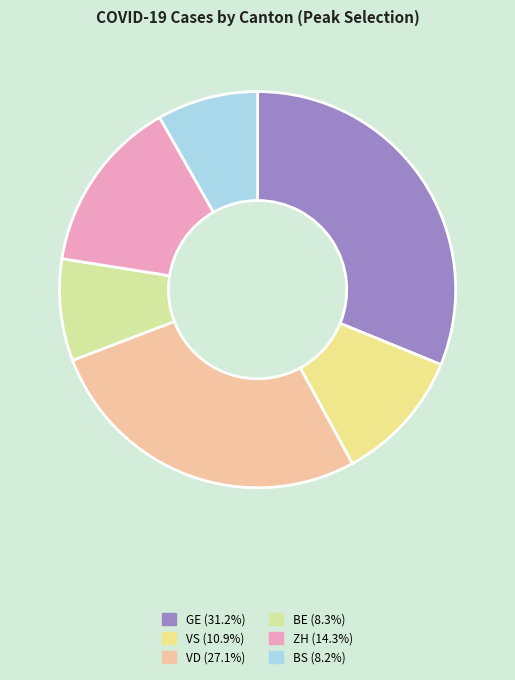

Which category has the biggest portion of the pie?

GE